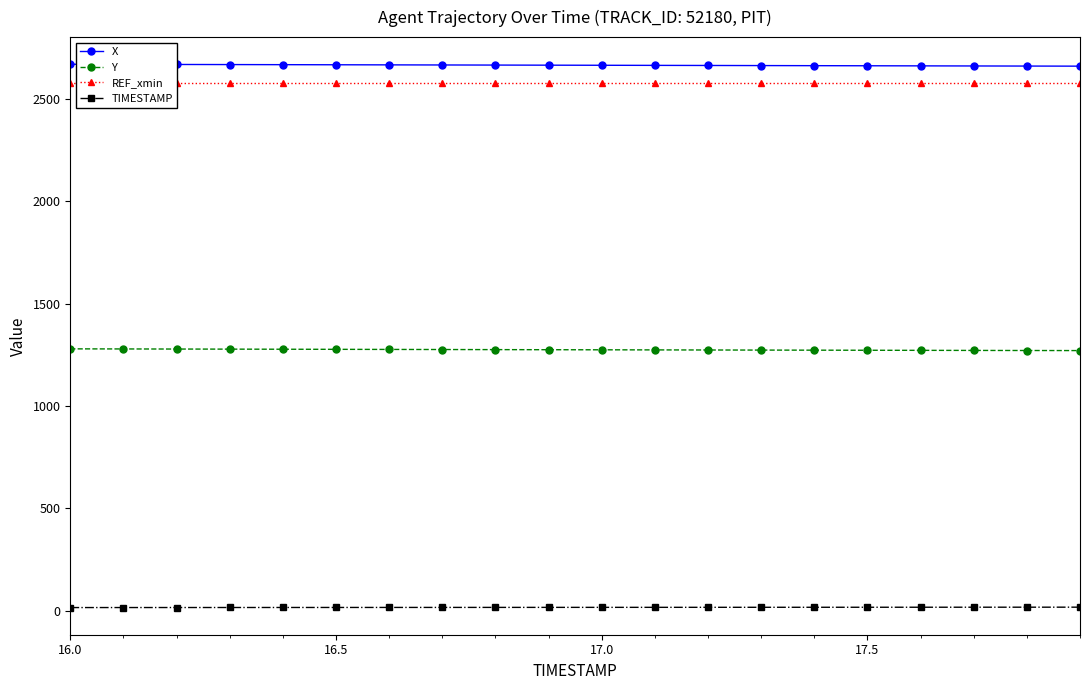

Where does the Y series first go above 1275?

16.0